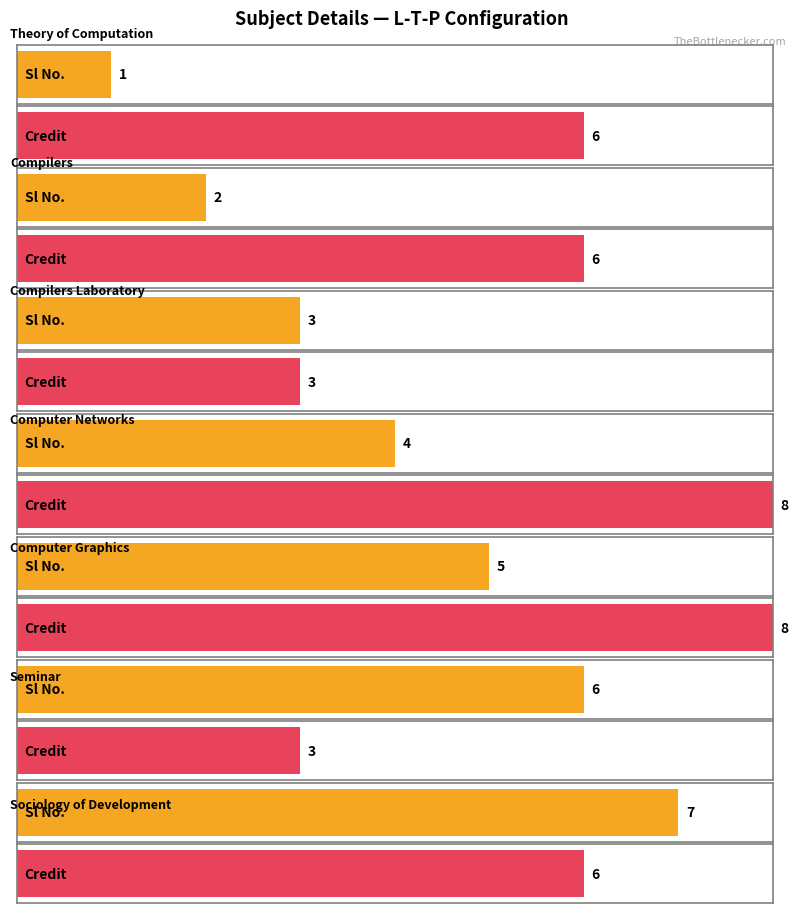

The Sl No. series shows 10 at 3-0-0. True or false?

False